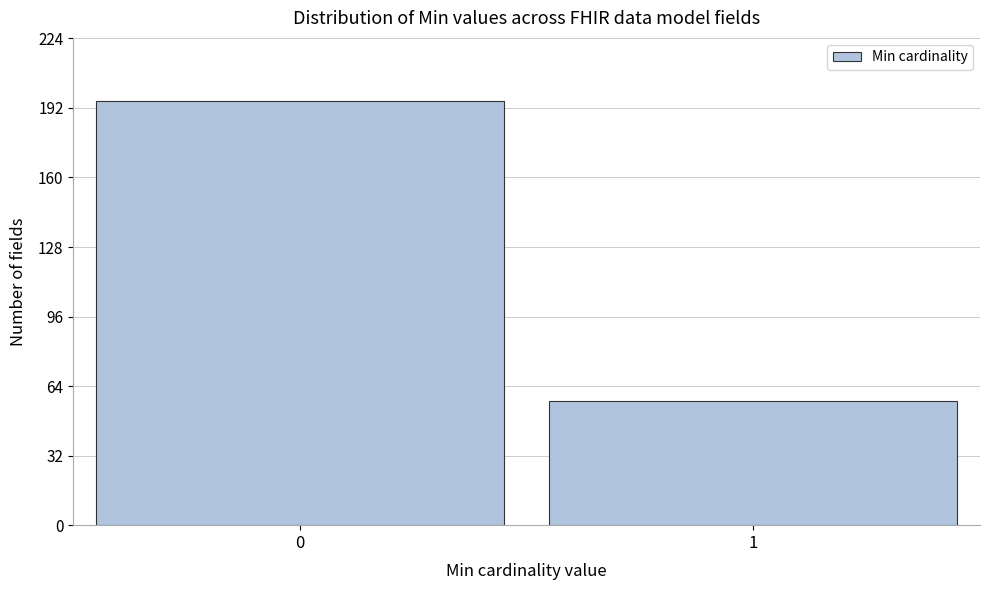

Reading left to right, what are all the values shown in this chart?

0=195	1=57